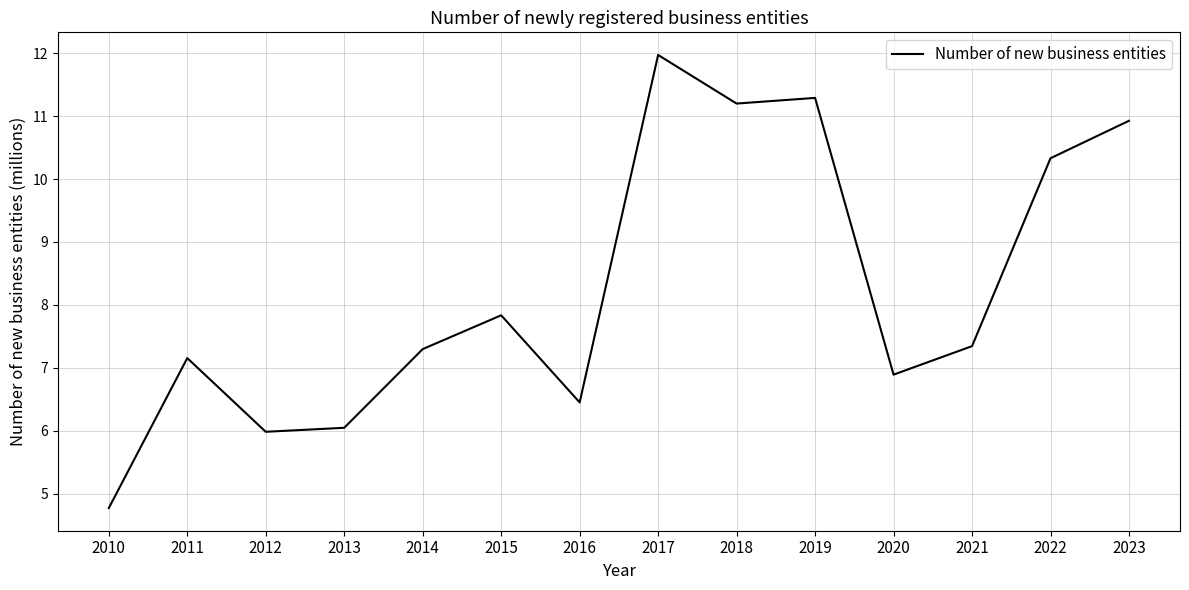

True or false: the data has more than 2 interior local peaks.

True